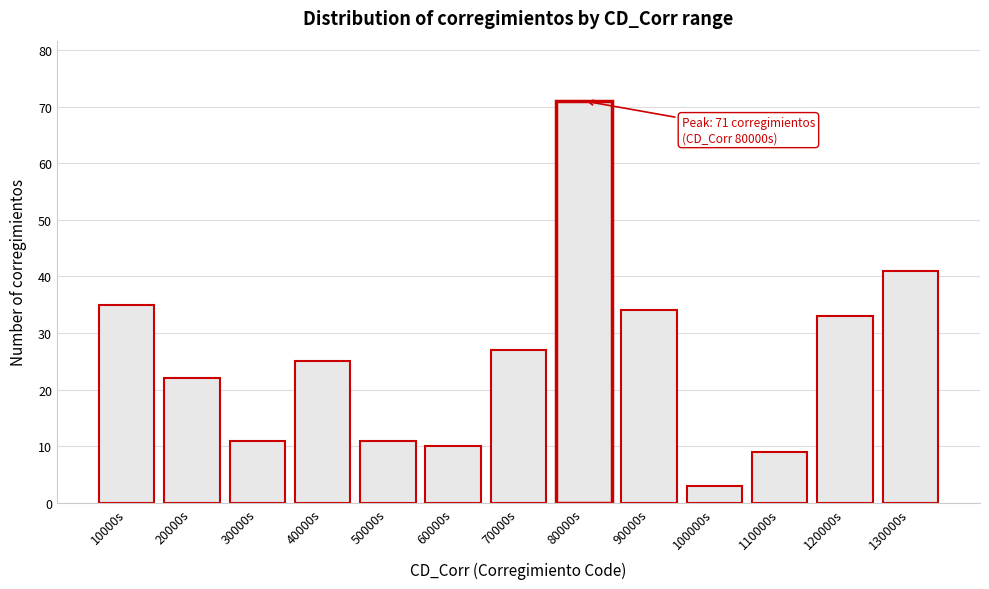

Reading right to left, list all the values displayed in this chart.

130000s=41	120000s=33	110000s=9	100000s=3	90000s=34	80000s=71	70000s=27	60000s=10	50000s=11	40000s=25	30000s=11	20000s=22	10000s=35